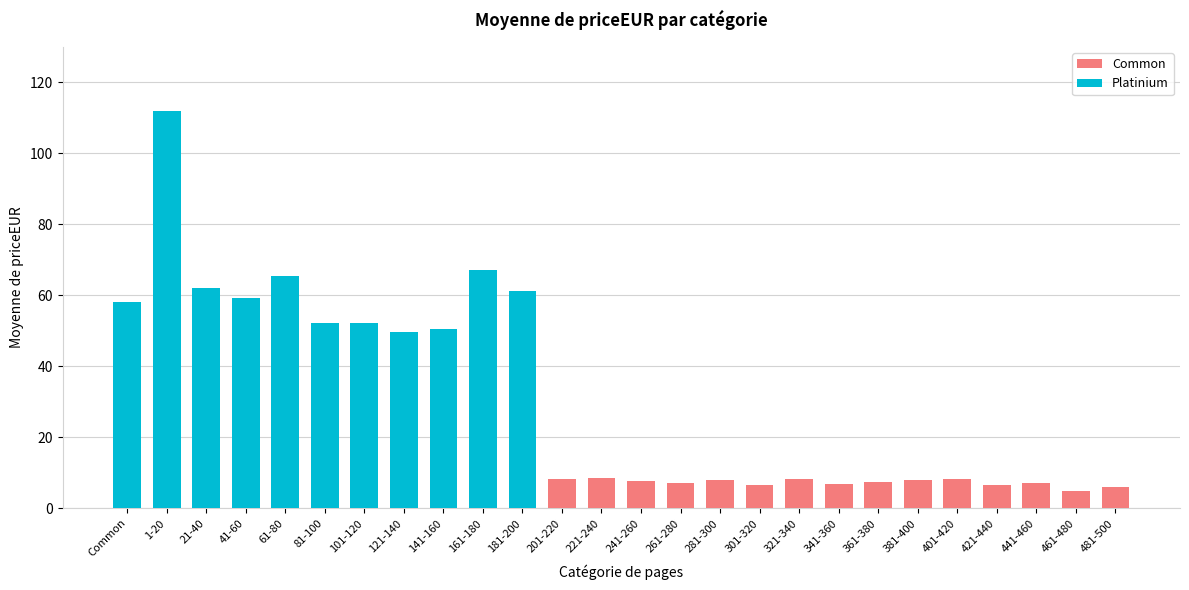

What is the sum of all Common values?

312.6